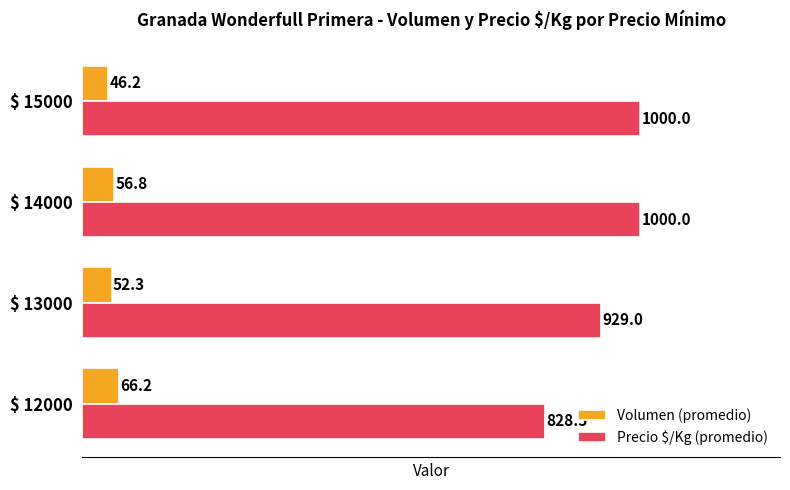

Which series has the largest total across all categories?

Precio $/Kg (promedio)